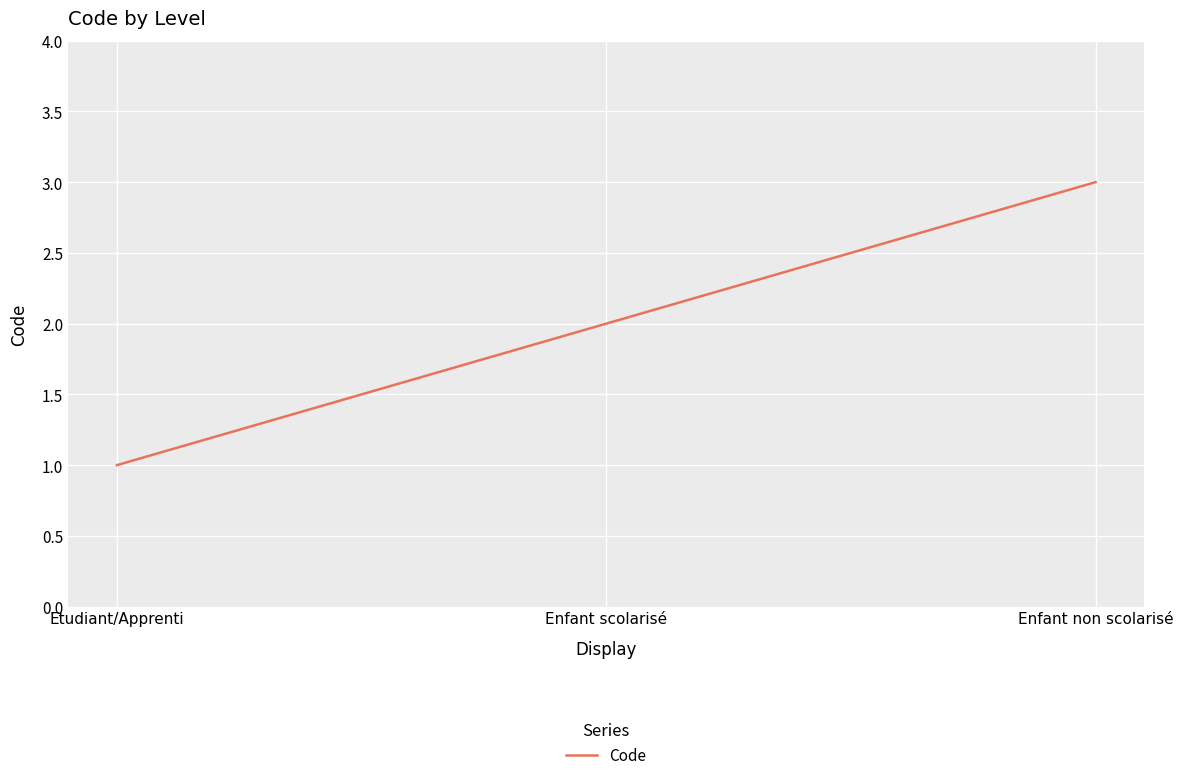

True or false: the data shows 1 at Etudiant/Apprenti.

True